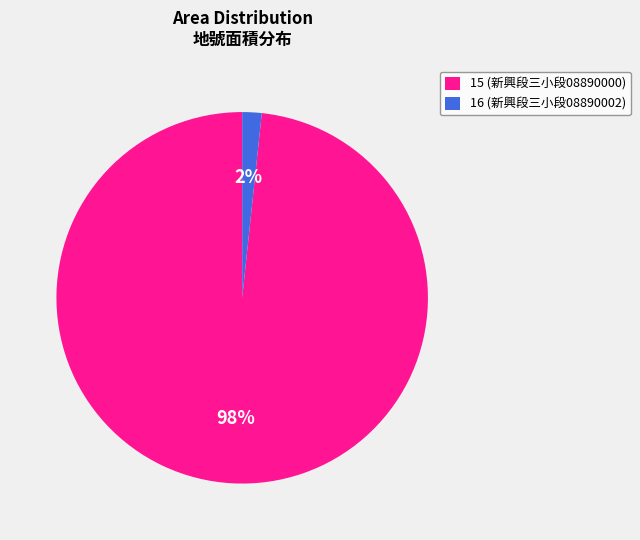

Is it true that 15 is 98% of the pie?

True